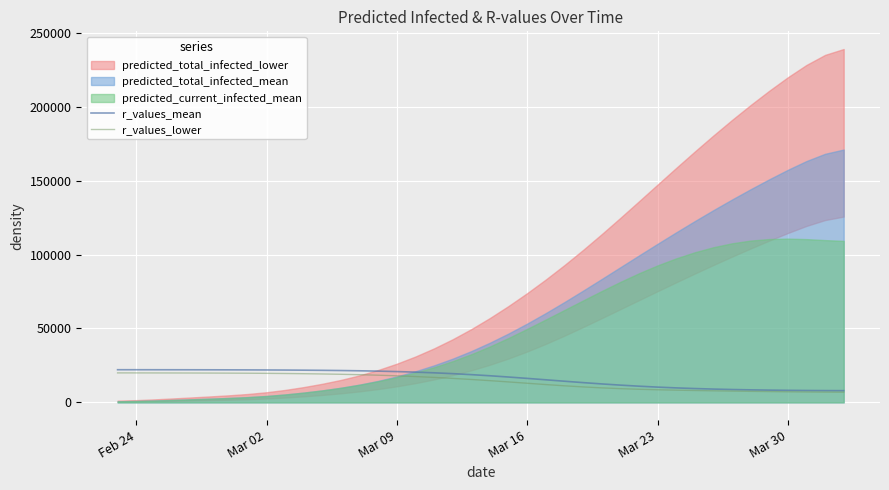

What is the maximum value for r_values_lower?

19970.6